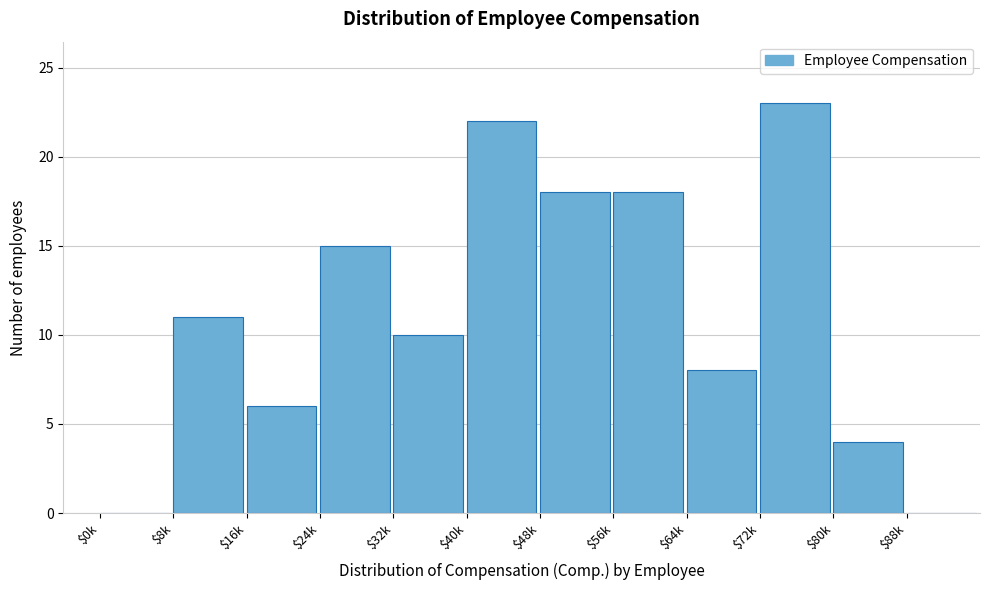

What is the greatest value displayed?

23